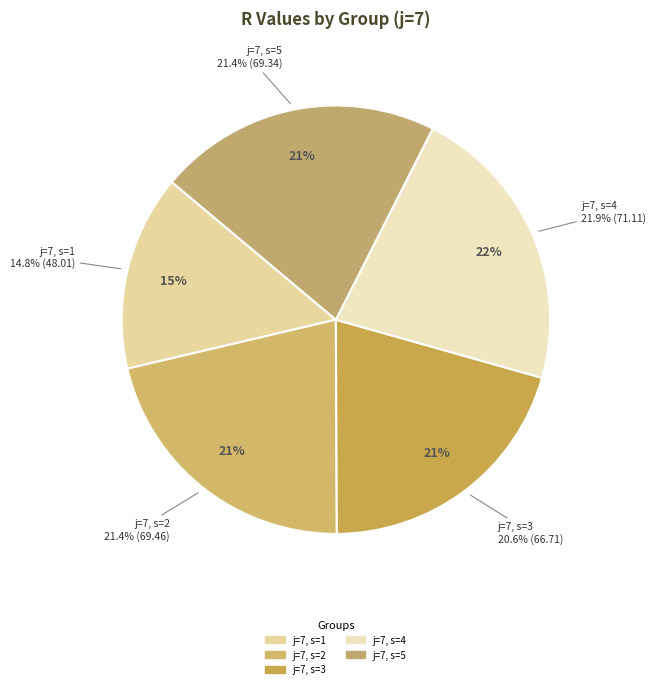

To the nearest percent, what is the difference between the j=7, s=1 and j=7, s=2 slice percentages?

7%